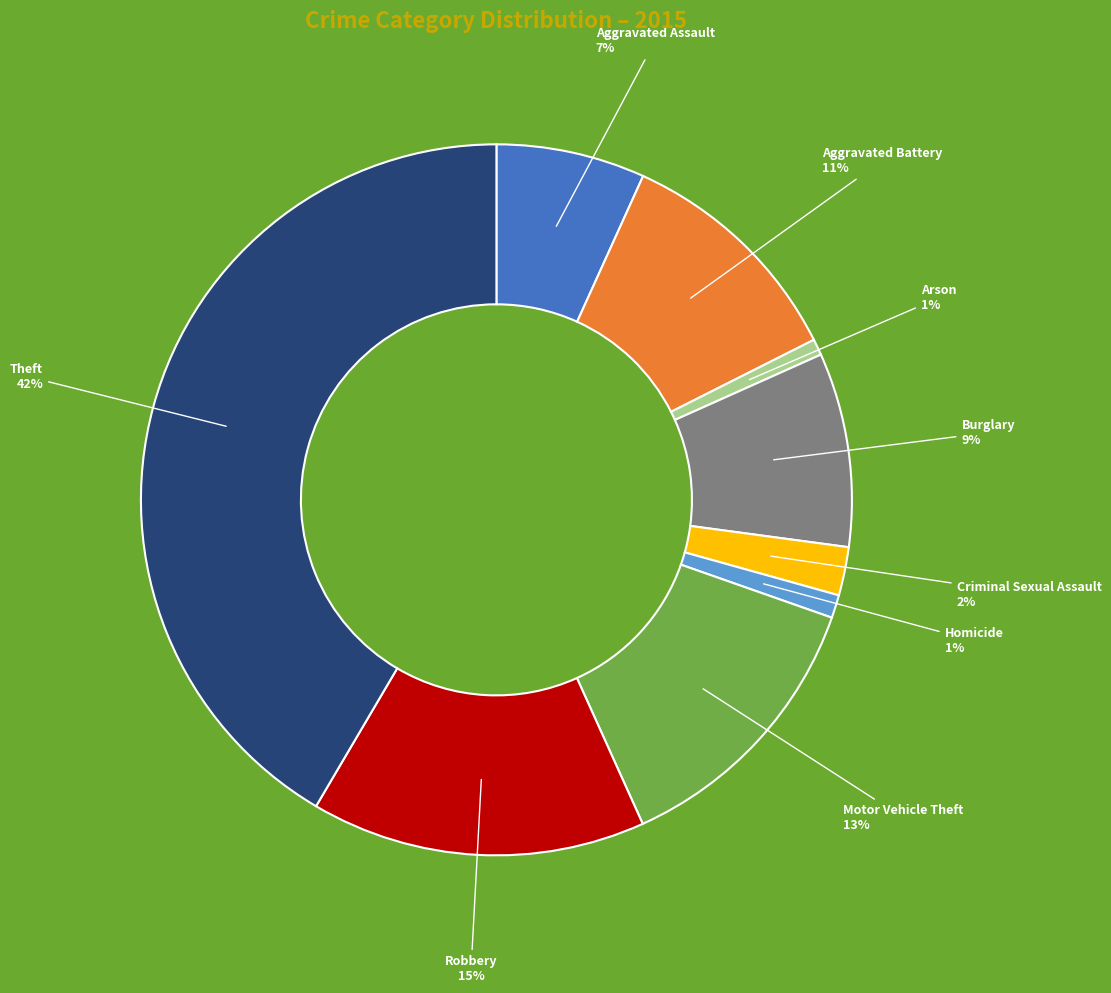

What is the largest slice in the pie chart?

Theft